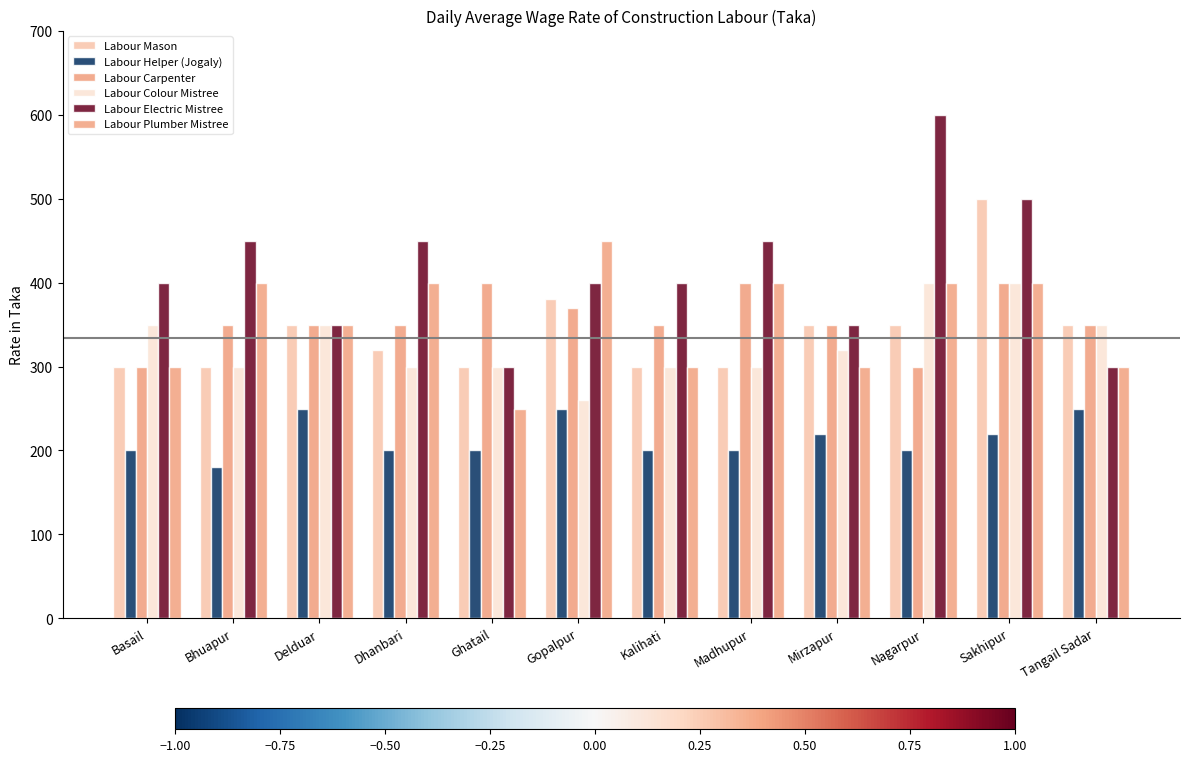

Which series has the largest range (max minus min)?

Labour Electric Mistree